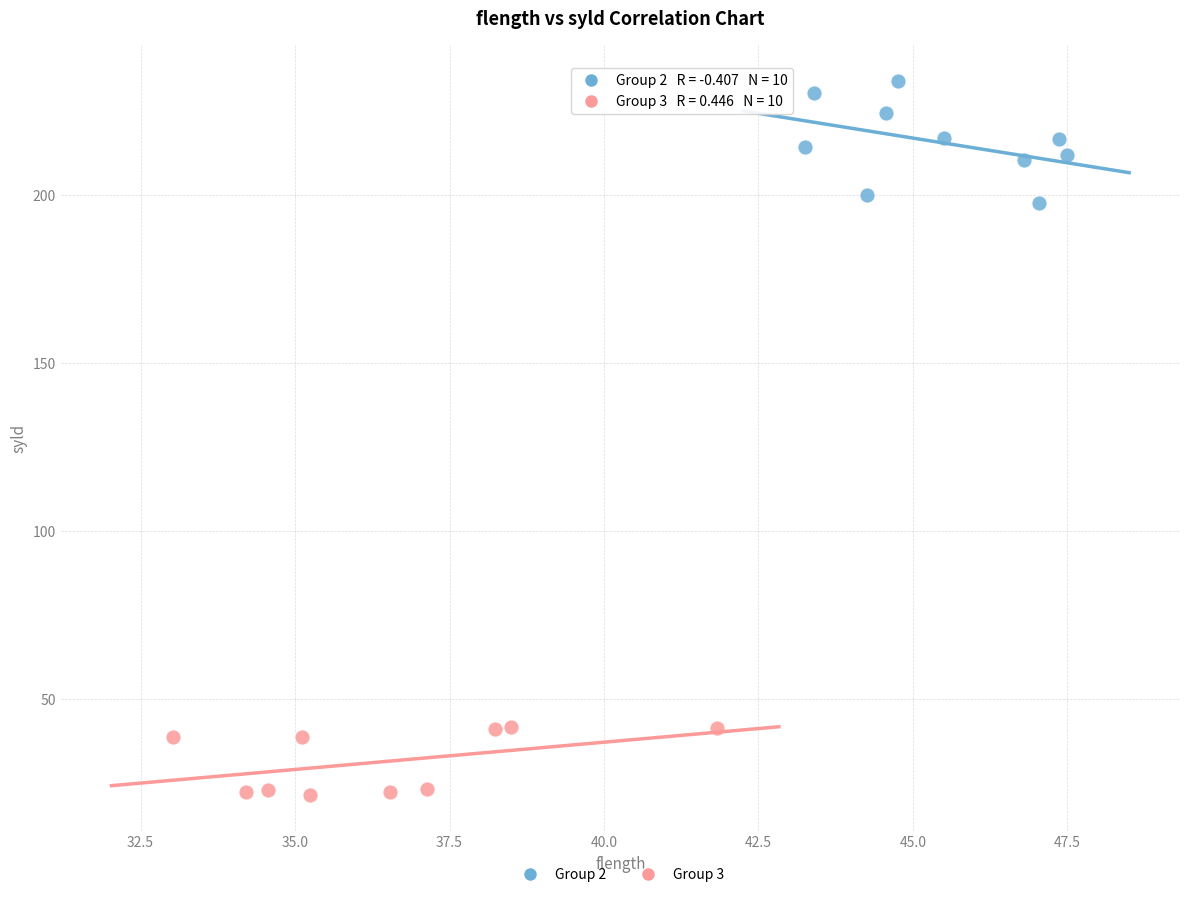

Which series has the largest Y range (max minus min)?

Group 2